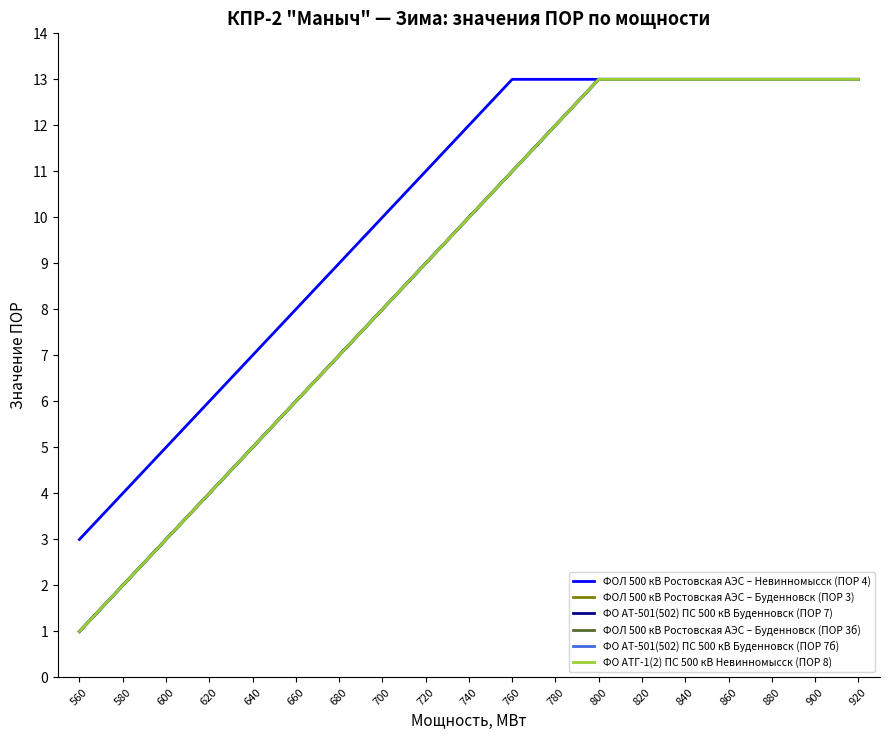

Does the chart display data point markers on the line(s)?

No